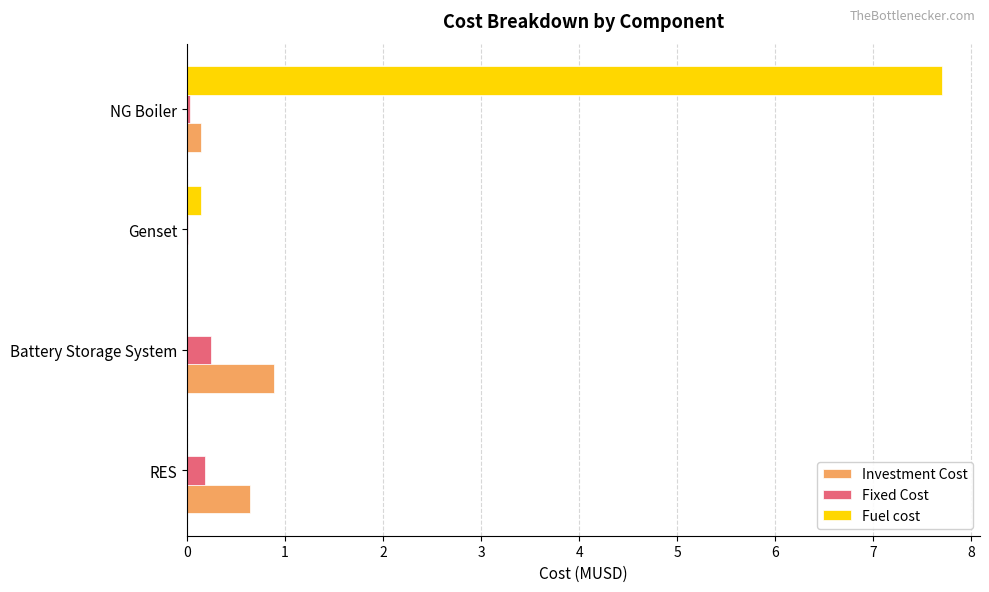

Is it true that Fixed Cost equals 0.0 at Genset?

True